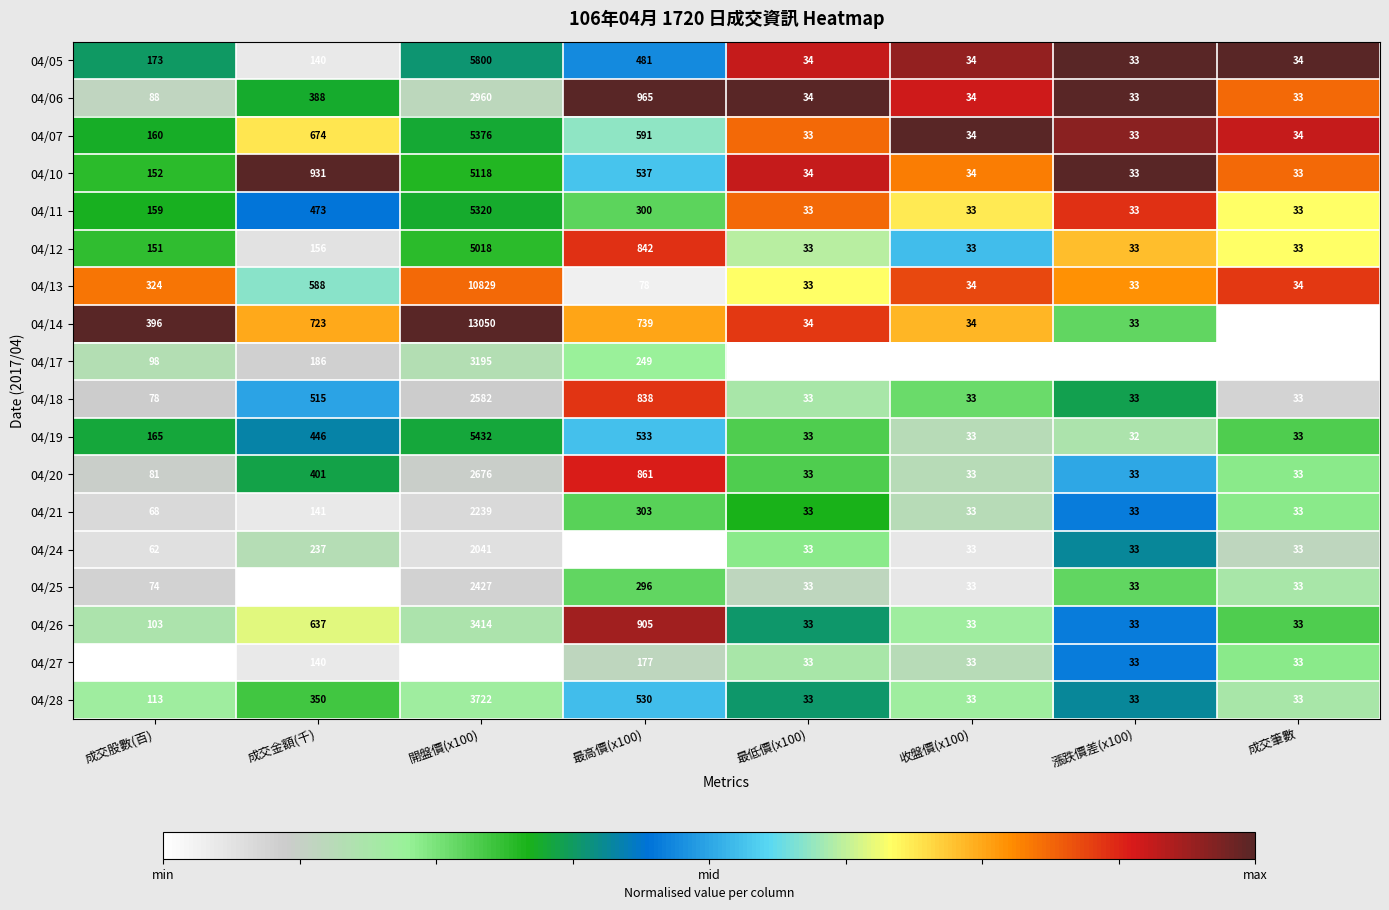

True or false: 04/06 has a value of 34 at 最低價(x100).

True